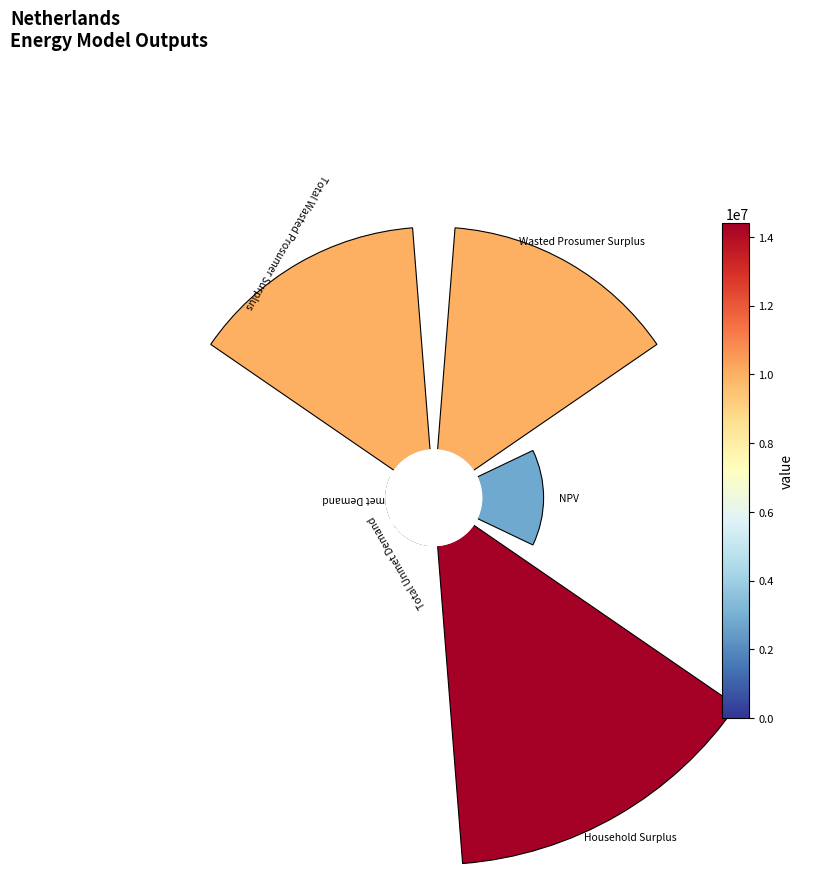

Which category has the smallest portion of the pie?

Unmet Demand